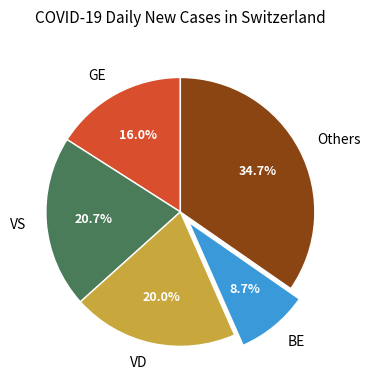

Combined, do BE and VD account for over 50%?

No